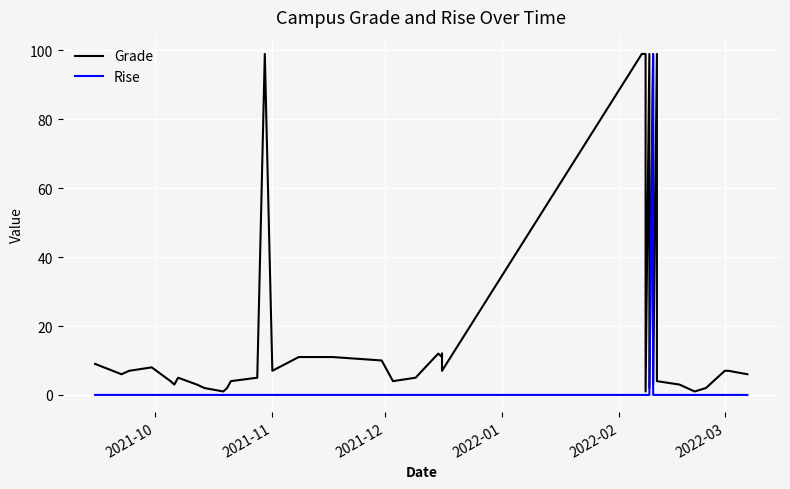

What is the sum of all Rise values?

99